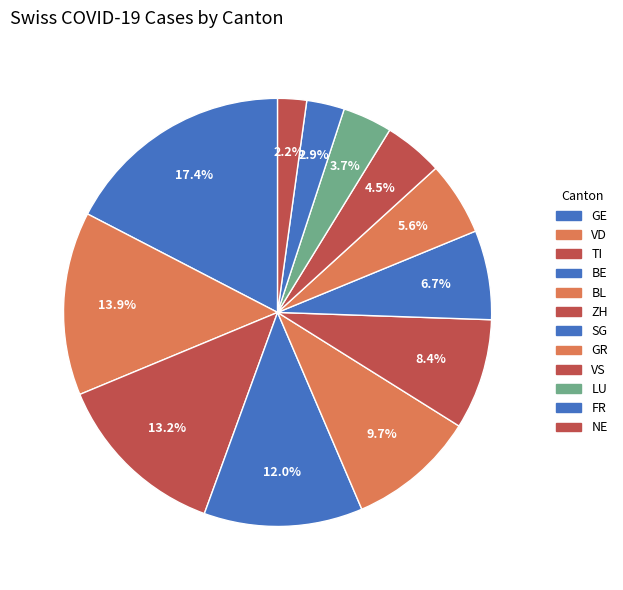

Is it true that NE is 7% of the pie?

False